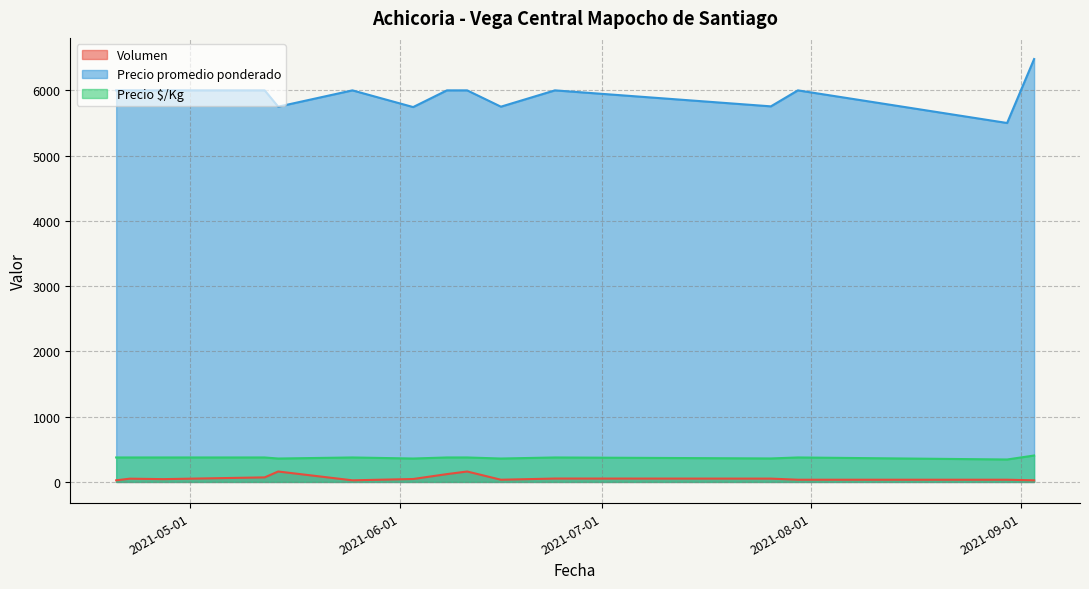

Does the chart have visible grid lines?

Yes